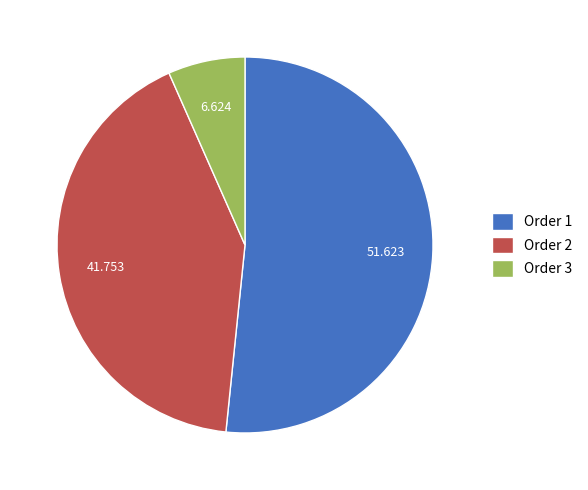

Is Order 2 the majority of the pie?

No